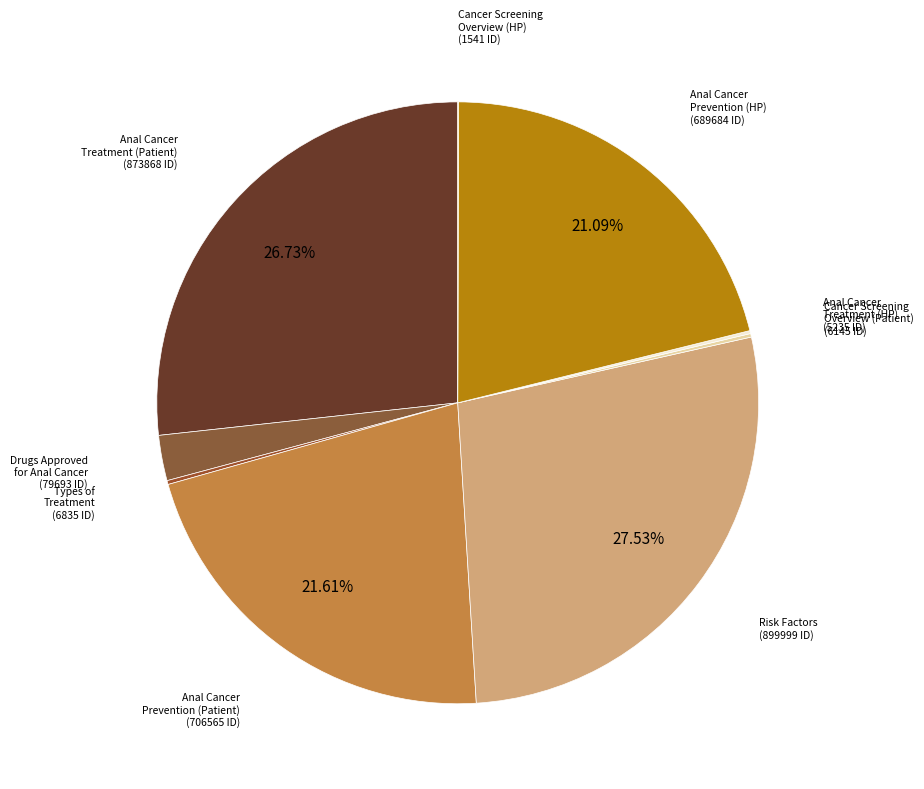

Count the number of slices in the pie.

9